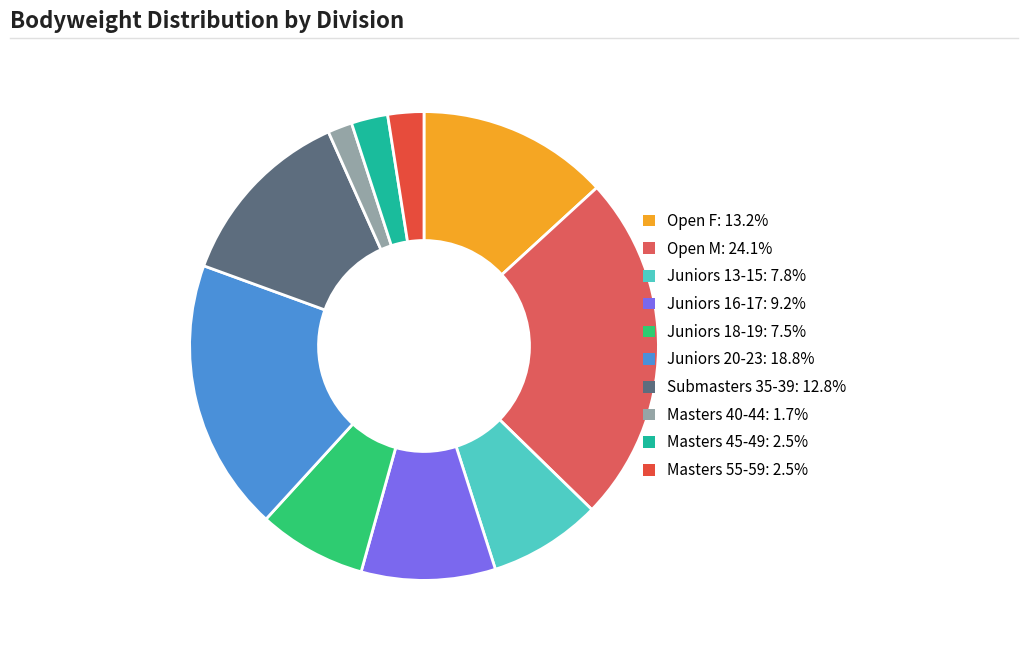

Approximately how many times larger is the value at Open F compared to Juniors 13-15?

1.7